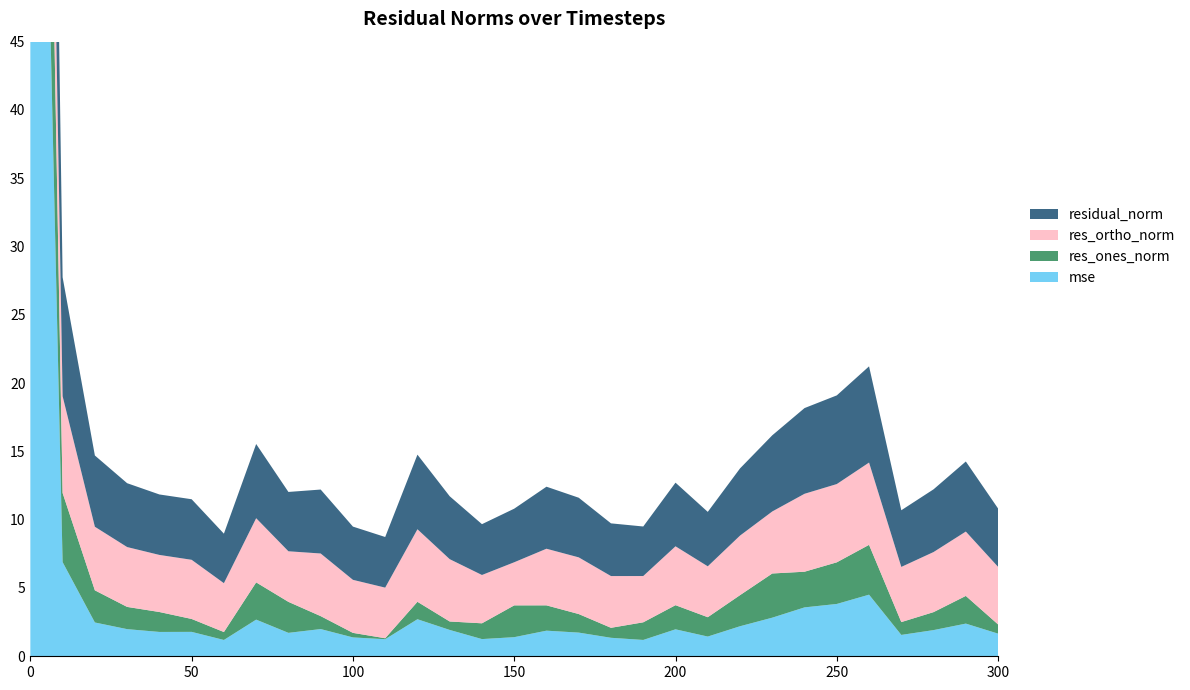

Reading left to right, what are all the values shown in this chart?

mse: 110.0	6.9	2.5	2.0	1.8	1.8	1.2	2.7	1.7	2.0	1.4	1.2	2.7	1.9	1.3	1.4	1.9	1.7	1.4	1.2	2.0	1.4	2.2	2.8	3.6	3.8	4.5	1.6	1.9	2.4	1.7
res_ones_norm: 33.4	5.1	2.4	1.6	1.5	0.9	0.6	2.7	2.3	0.9	0.3	0.1	1.3	0.6	1.2	2.3	1.9	1.4	0.7	1.3	1.8	1.4	2.3	3.2	2.6	3.0	3.6	0.9	1.3	2.0	0.7
res_ortho_norm: 9.7	7.1	4.7	4.4	4.2	4.3	3.6	4.7	3.7	4.6	3.9	3.7	5.3	4.6	3.5	3.2	4.1	4.1	3.8	3.4	4.3	3.7	4.4	4.5	5.7	5.7	6.0	4.0	4.4	4.7	4.2
residual_norm: 34.8	8.7	5.2	4.7	4.4	4.4	3.6	5.4	4.3	4.7	3.9	3.7	5.5	4.6	3.7	3.9	4.5	4.4	3.9	3.6	4.7	4.0	4.9	5.6	6.3	6.5	7.0	4.1	4.6	5.1	4.3